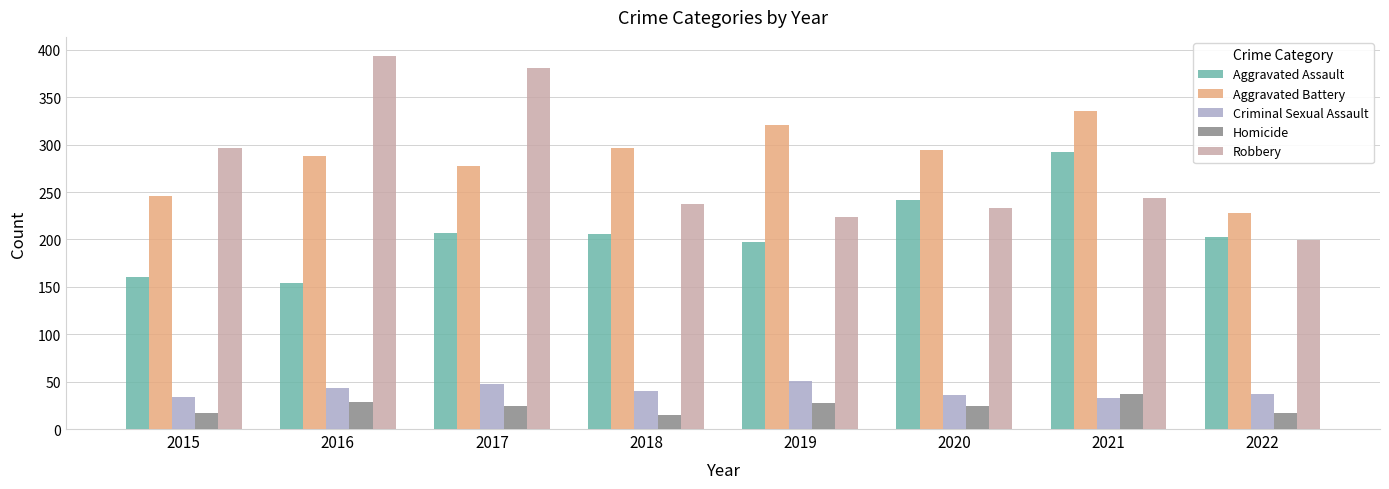

True or false: Robbery has a value of 441 at 2015.

False